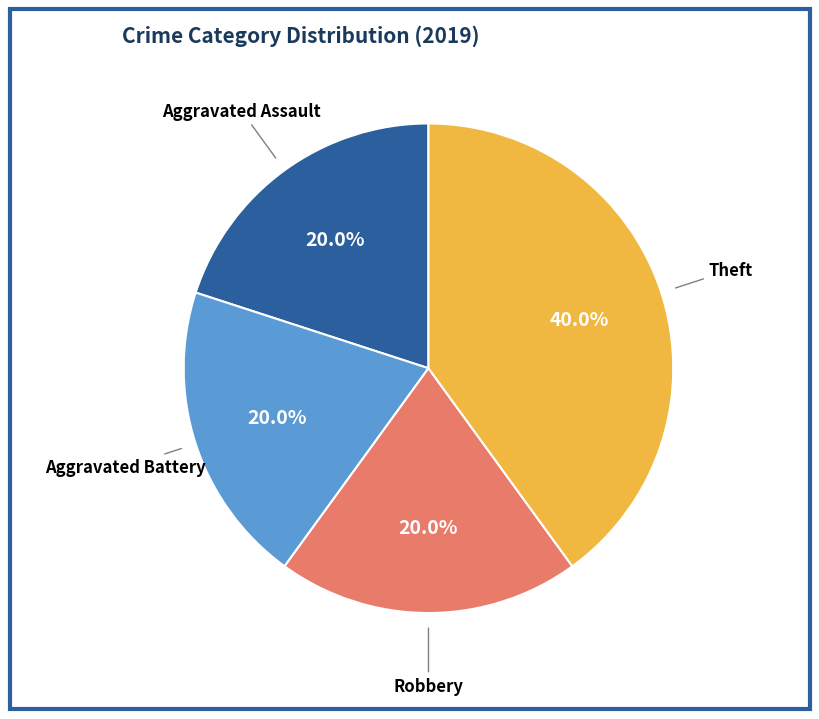

Does any single category account for the majority?

No